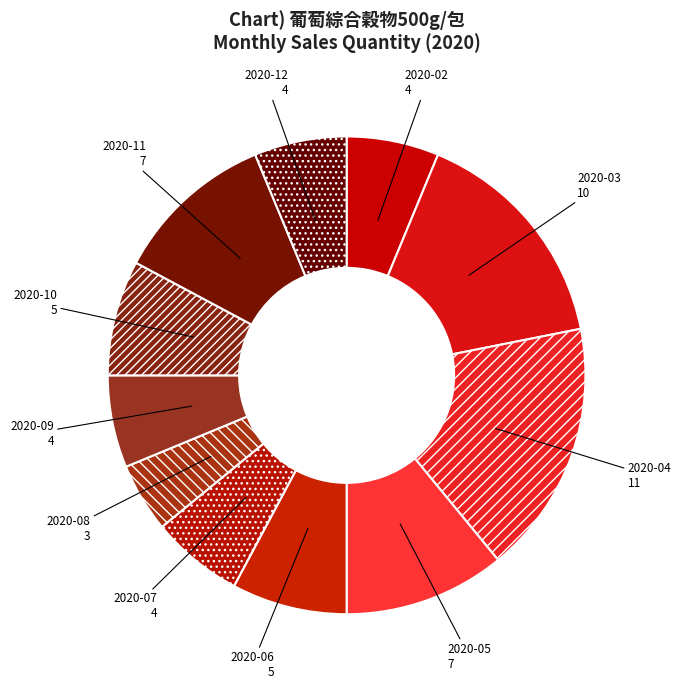

Is it true that 2020-12 is 6% of the pie?

True